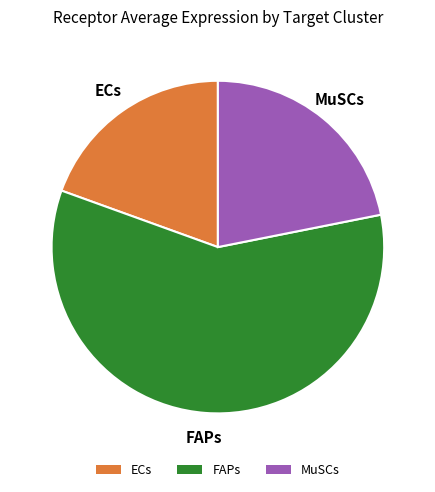

Which slice represents more than half of the pie?

FAPs